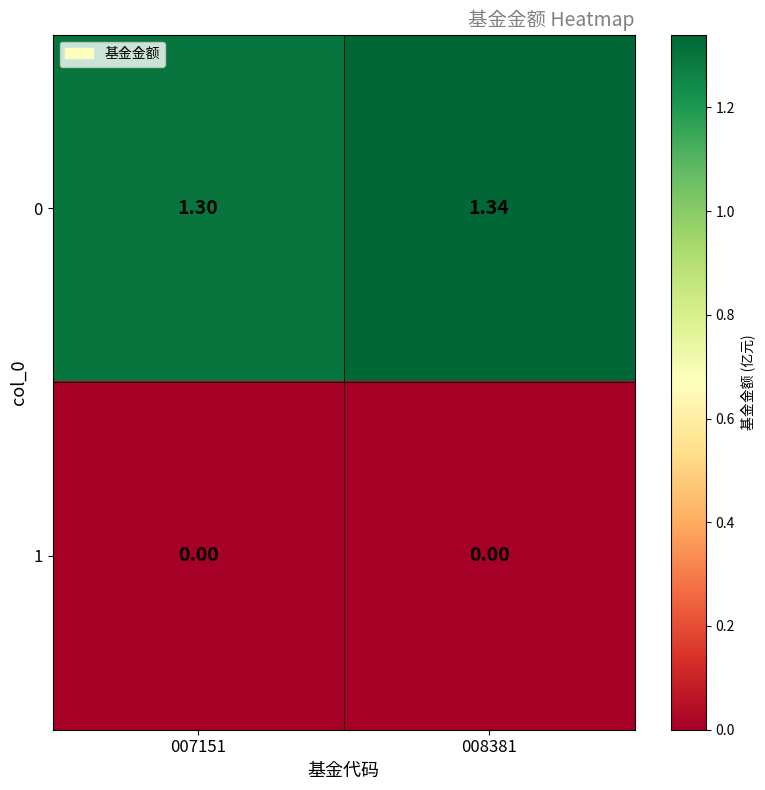

Is the value of 1 at 007151 greater than the value of 0 at 007151?

No